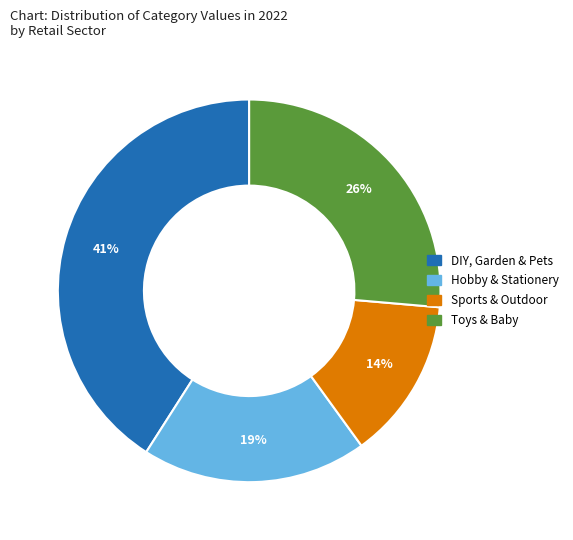

To the nearest percent, what is the combined percentage of Sports & Outdoor and DIY, Garden & Pets?

55%